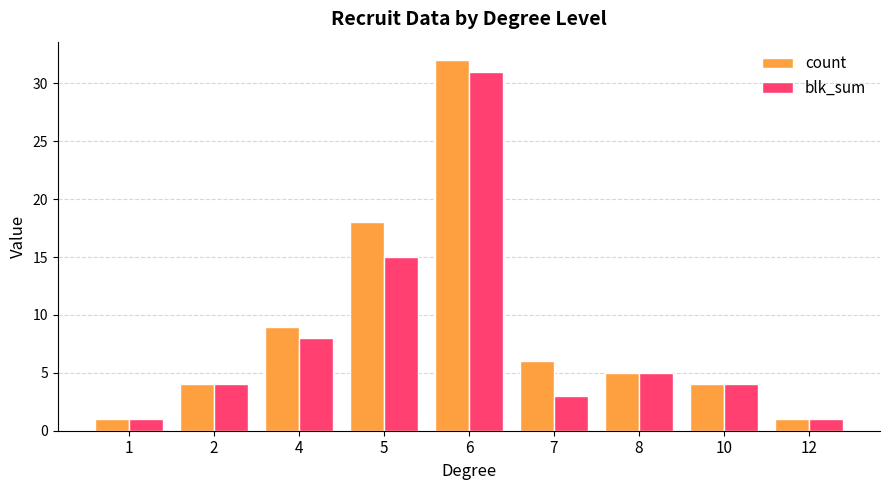

What are all the series names shown in the legend?

count, blk_sum